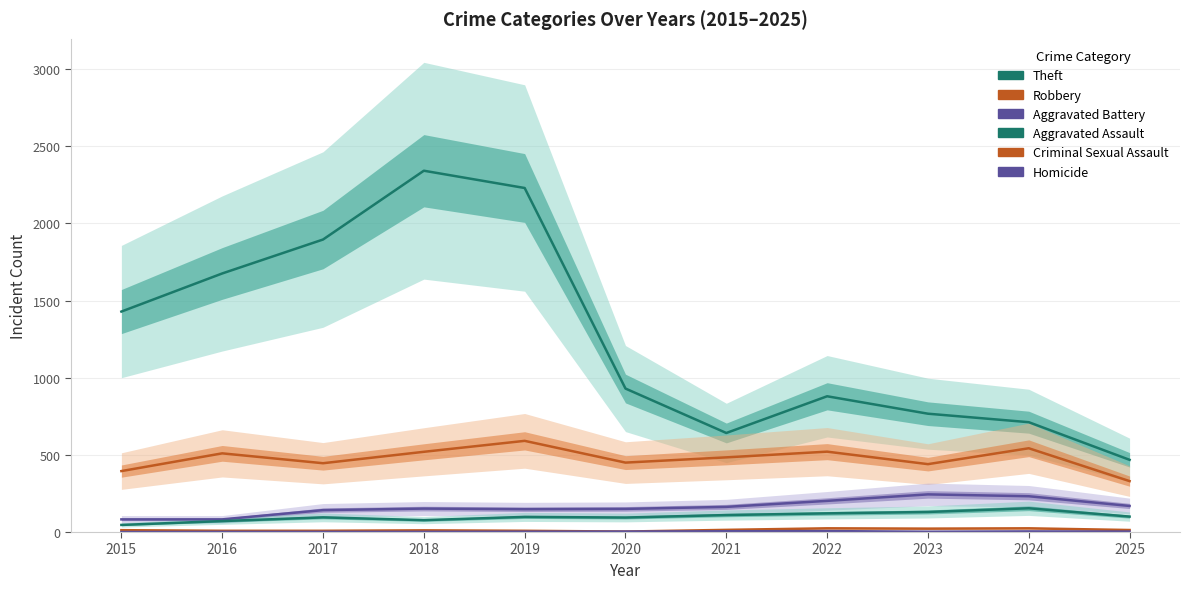

At how many categories does at least one series exceed 1399?

5